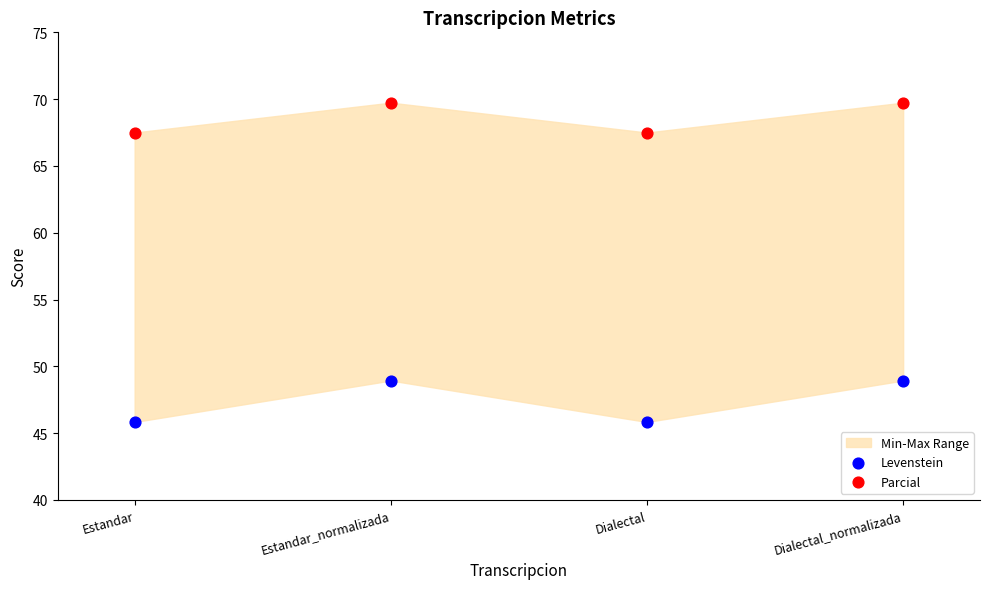

Which series reaches the maximum Y coordinate?

Parcial